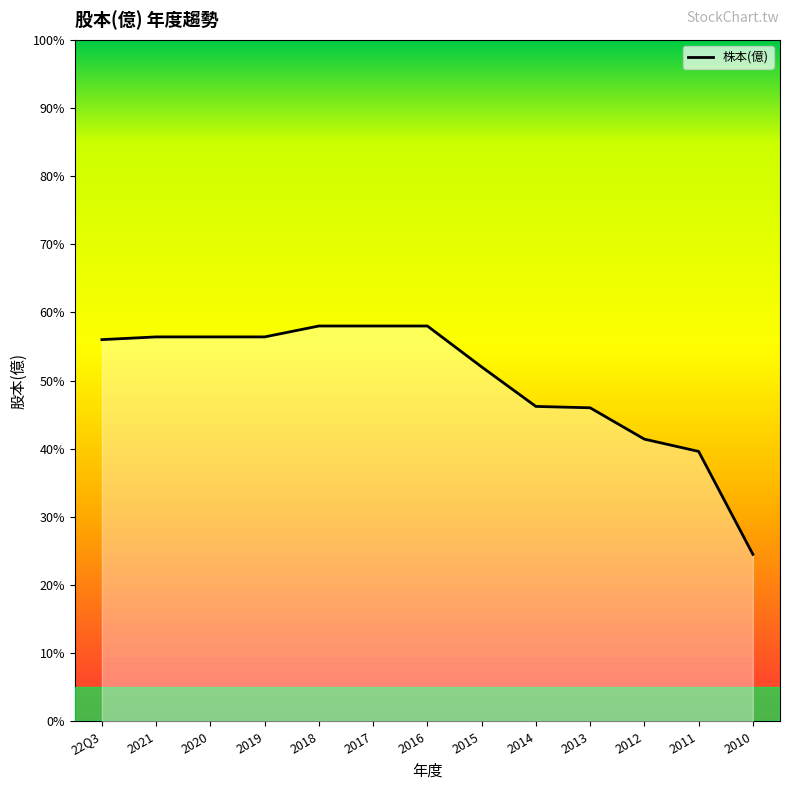

At which label is the value closest to 4?

2011